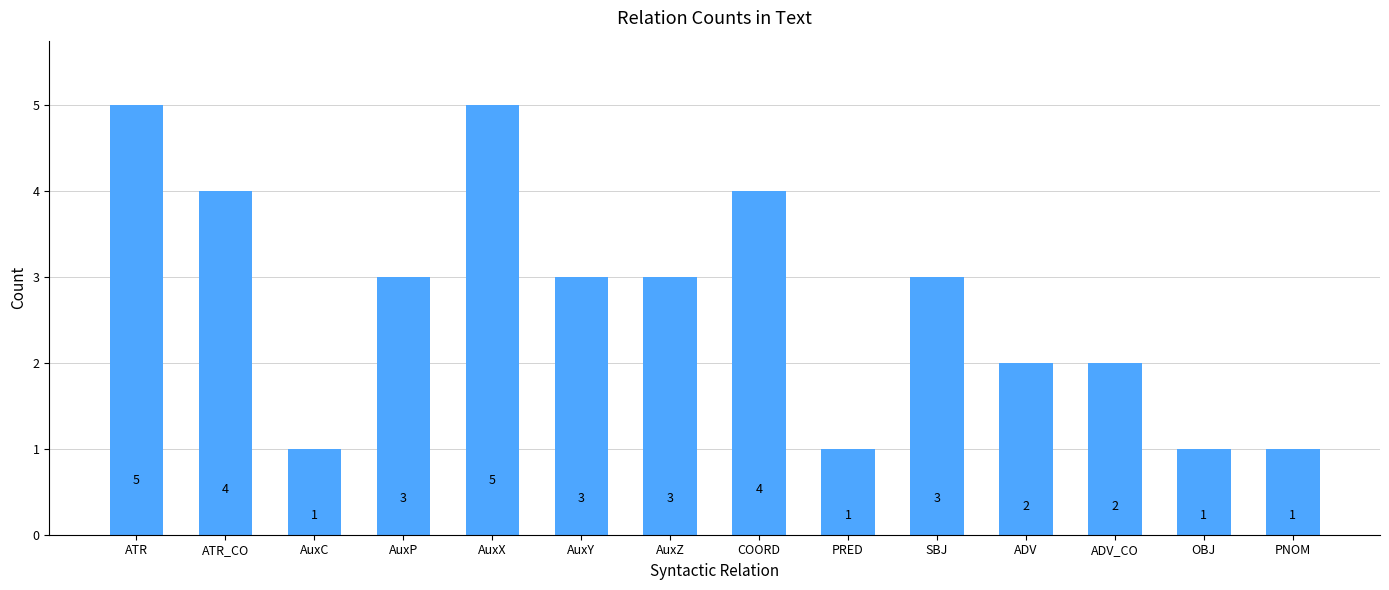

What position from the left is COORD?

8